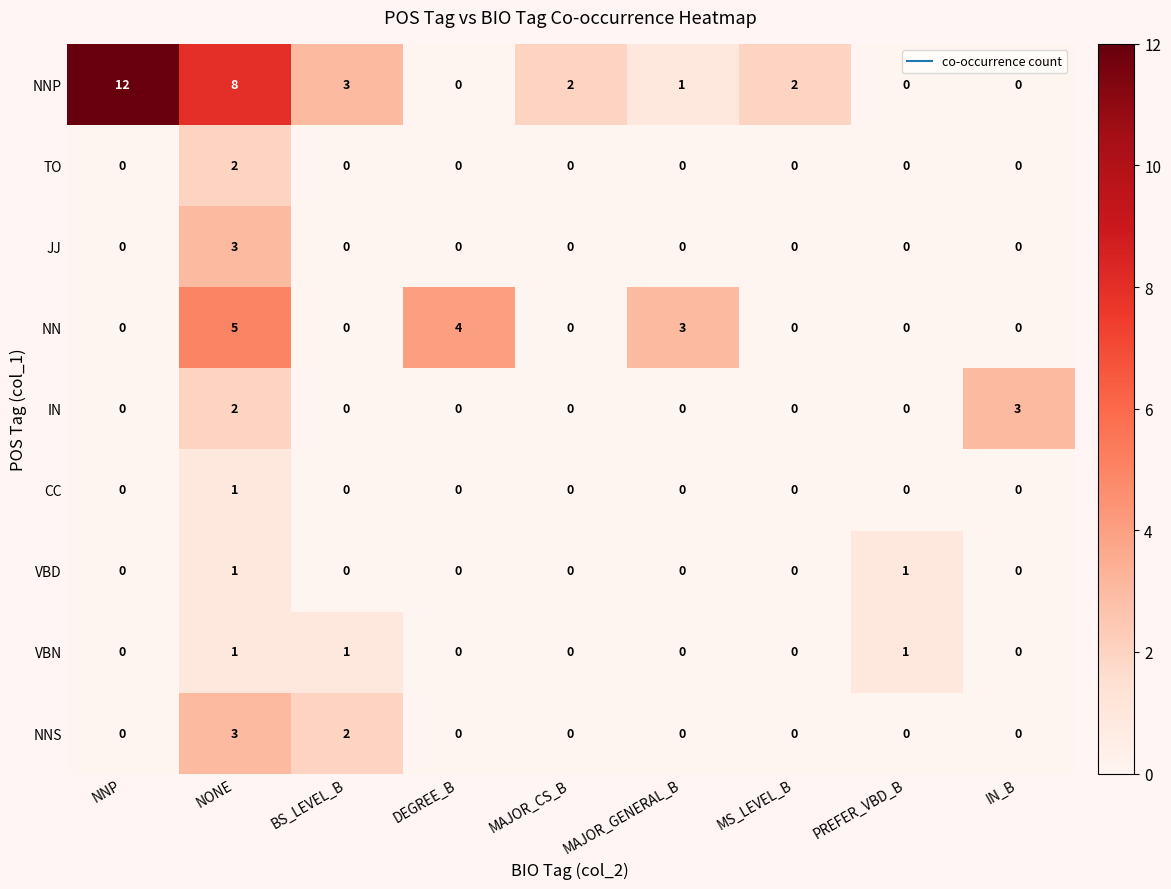

At which category is the sum across all series the highest?

NONE